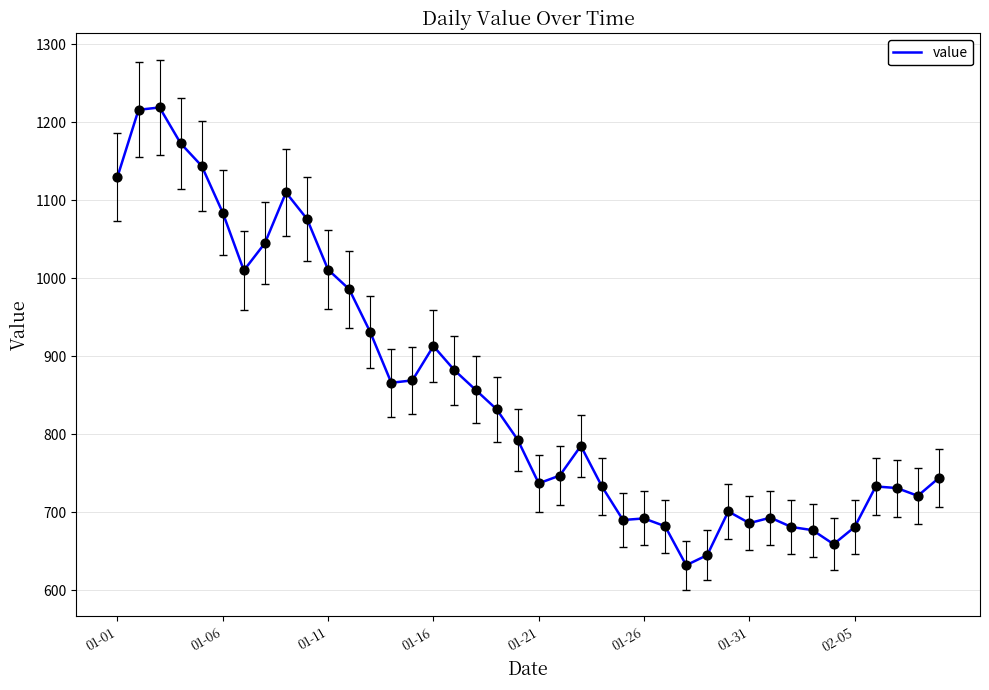

What is the greatest value displayed?

1219